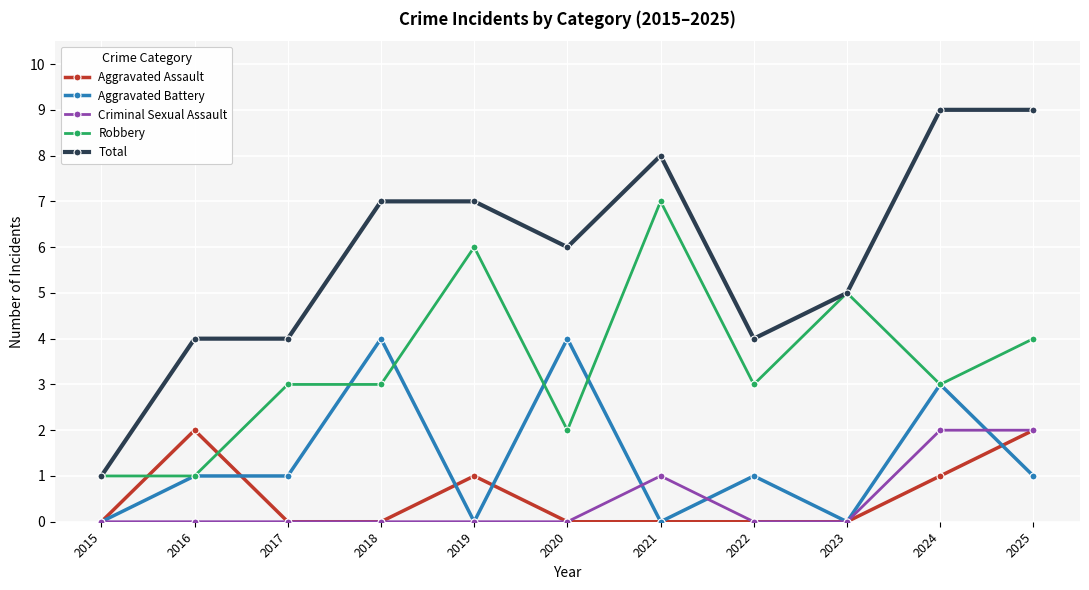

Reading left to right, extract all data points from this chart.

Aggravated Assault: 2015=0	2016=2	2017=0	2018=0	2019=1	2020=0	2021=0	2022=0	2023=0	2024=1	2025=2
Aggravated Battery: 2015=0	2016=1	2017=1	2018=4	2019=0	2020=4	2021=0	2022=1	2023=0	2024=3	2025=1
Criminal Sexual Assault: 2015=0	2016=0	2017=0	2018=0	2019=0	2020=0	2021=1	2022=0	2023=0	2024=2	2025=2
Robbery: 2015=1	2016=1	2017=3	2018=3	2019=6	2020=2	2021=7	2022=3	2023=5	2024=3	2025=4
Total: 2015=1	2016=4	2017=4	2018=7	2019=7	2020=6	2021=8	2022=4	2023=5	2024=9	2025=9